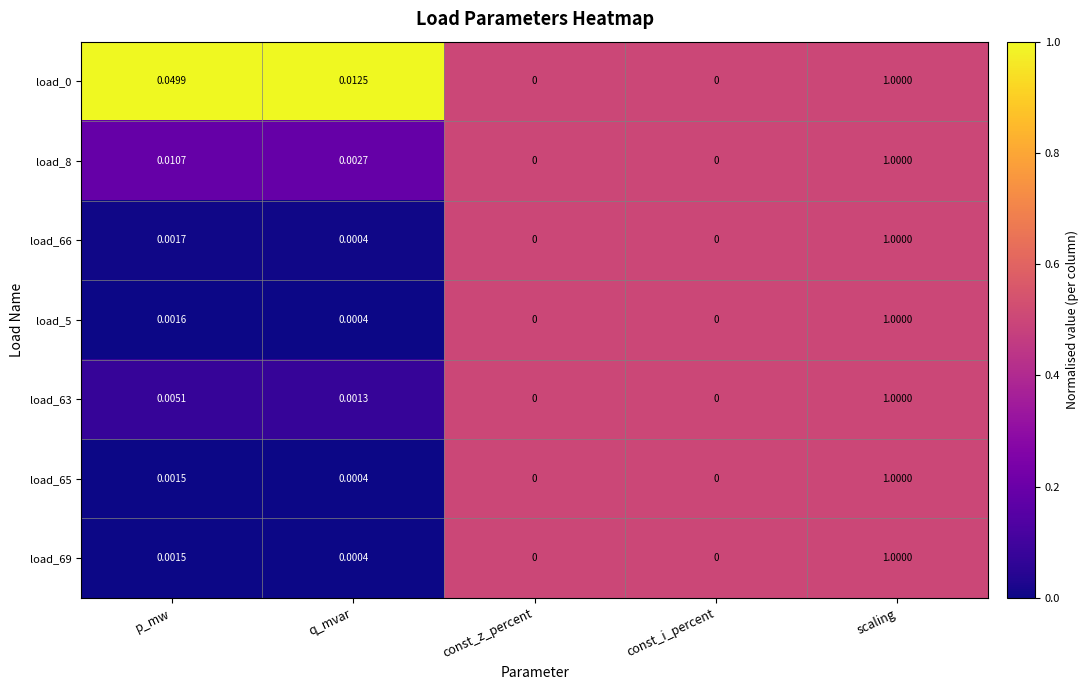

At which category is the sum across all series the highest?

scaling